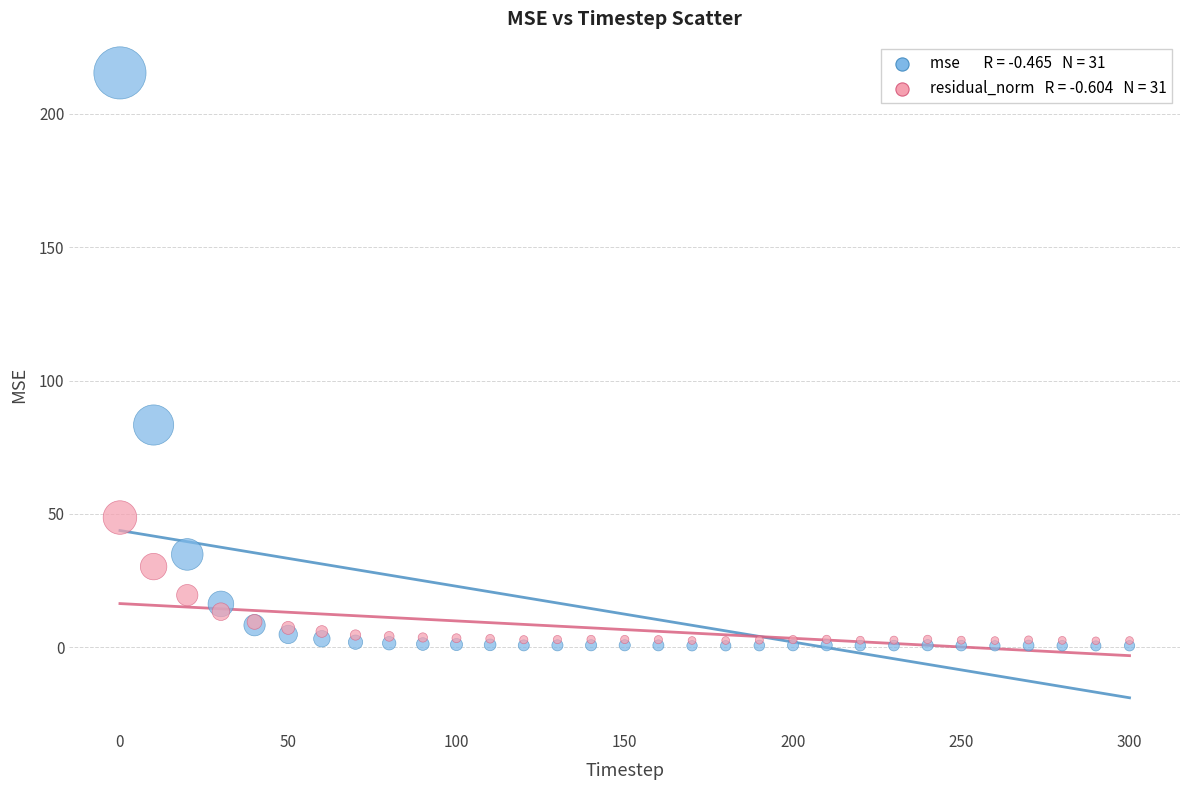

Across all series, what Y value is closest to 107?

83.3